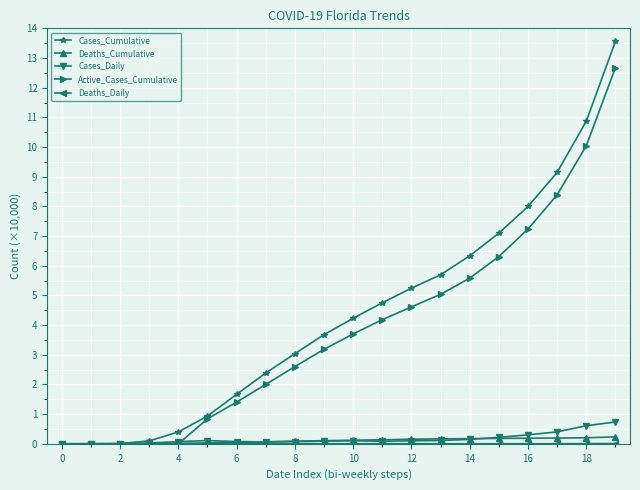

Count the number of data series in this chart.

5